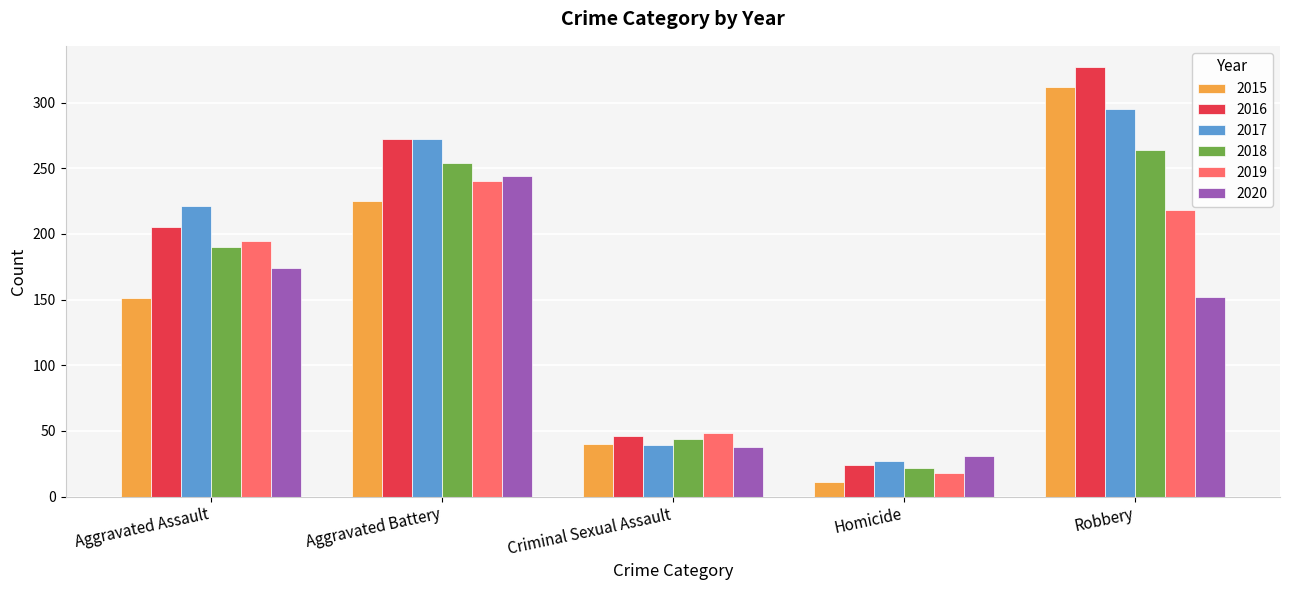

How many data points does each series have?

5